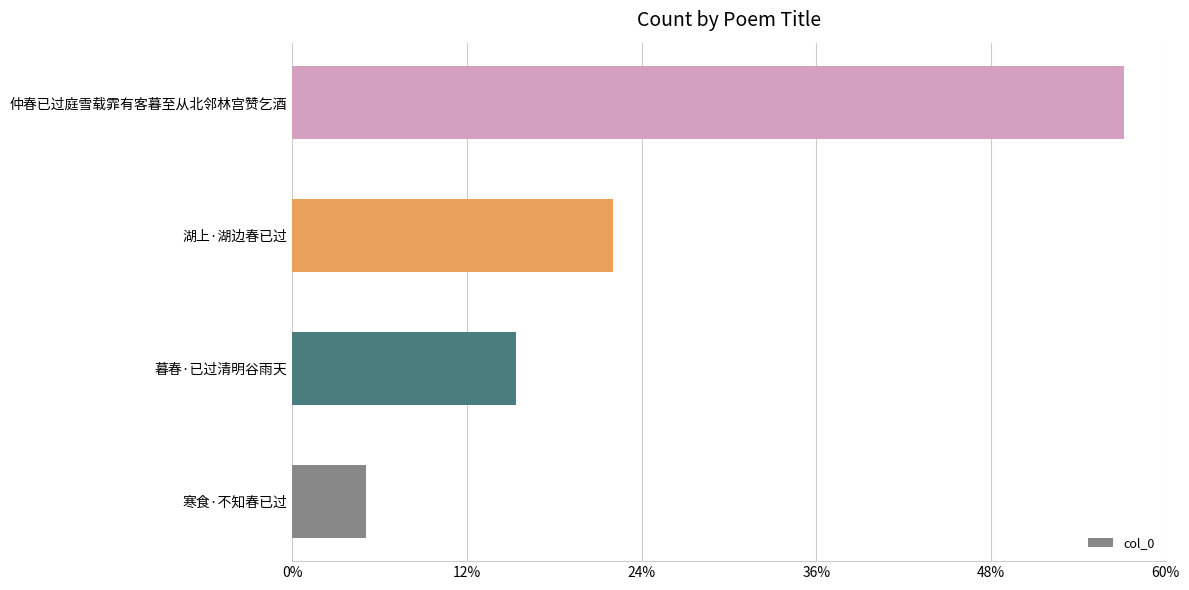

Does the chart contain stacked bars?

No